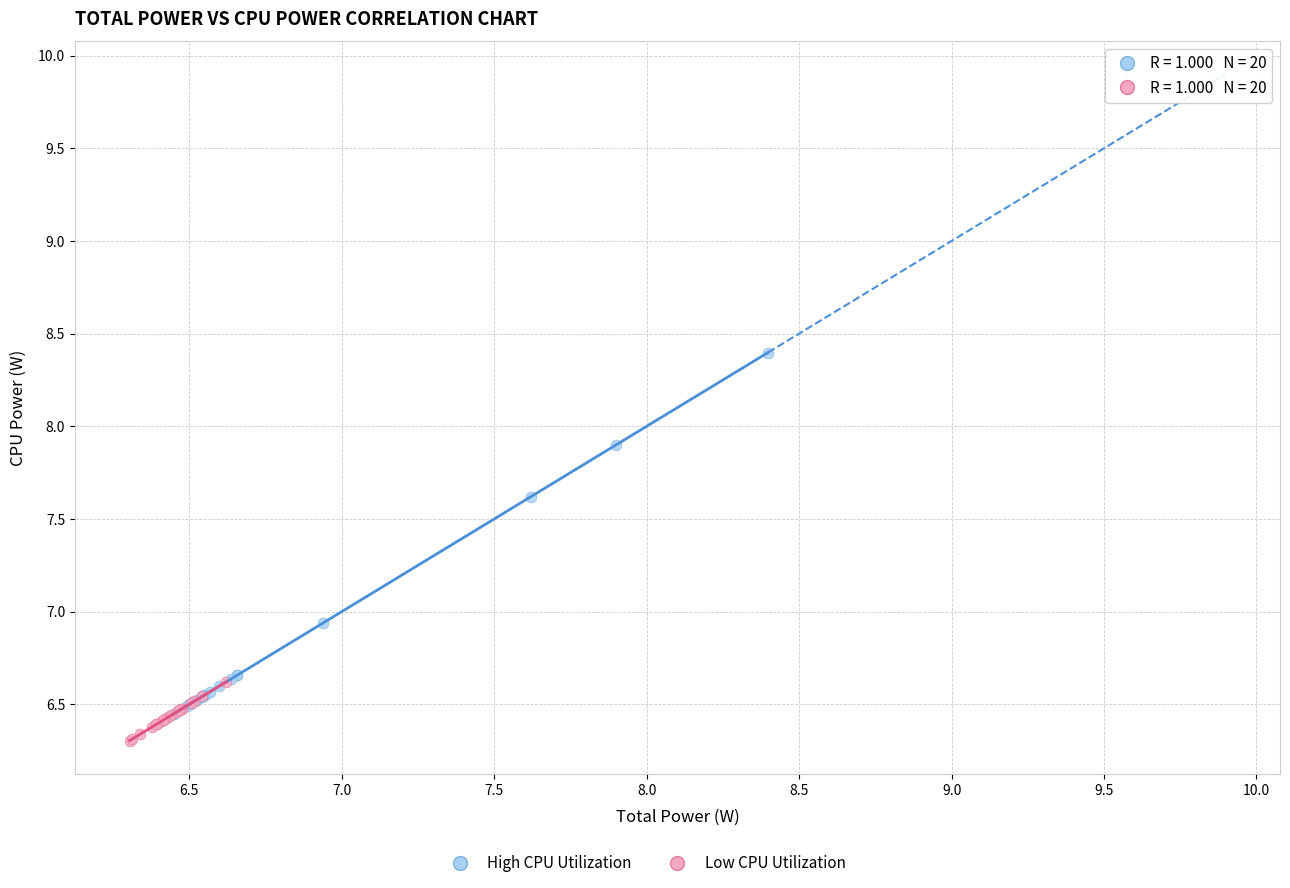

Which series has the largest Y range (max minus min)?

High CPU Utilization